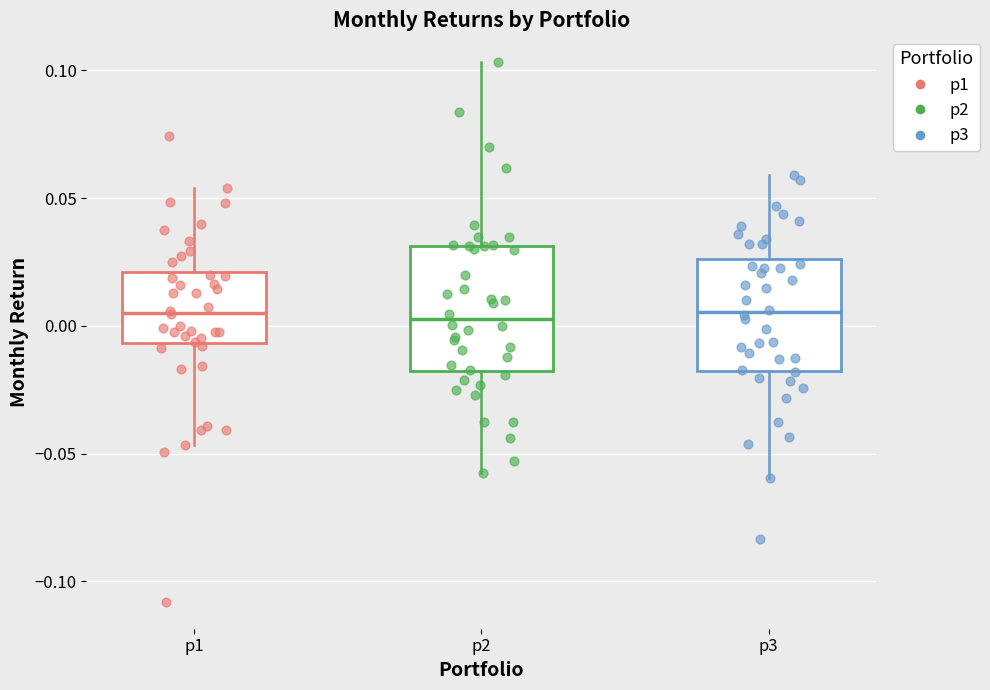

Reading left to right, transcribe this box plot: for each box, give where its median line is, the range the box spans, and where its two whiskers end, as read against the y-axis. The values are not printed on the chart, so give them approximately, as read against the axis.

p1: median 0.005, box -0.005 to 0.020, whiskers -0.045 to 0.055
p2: median 0.005, box -0.020 to 0.030, whiskers -0.055 to 0.105
p3: median 0.005, box -0.020 to 0.025, whiskers -0.060 to 0.060